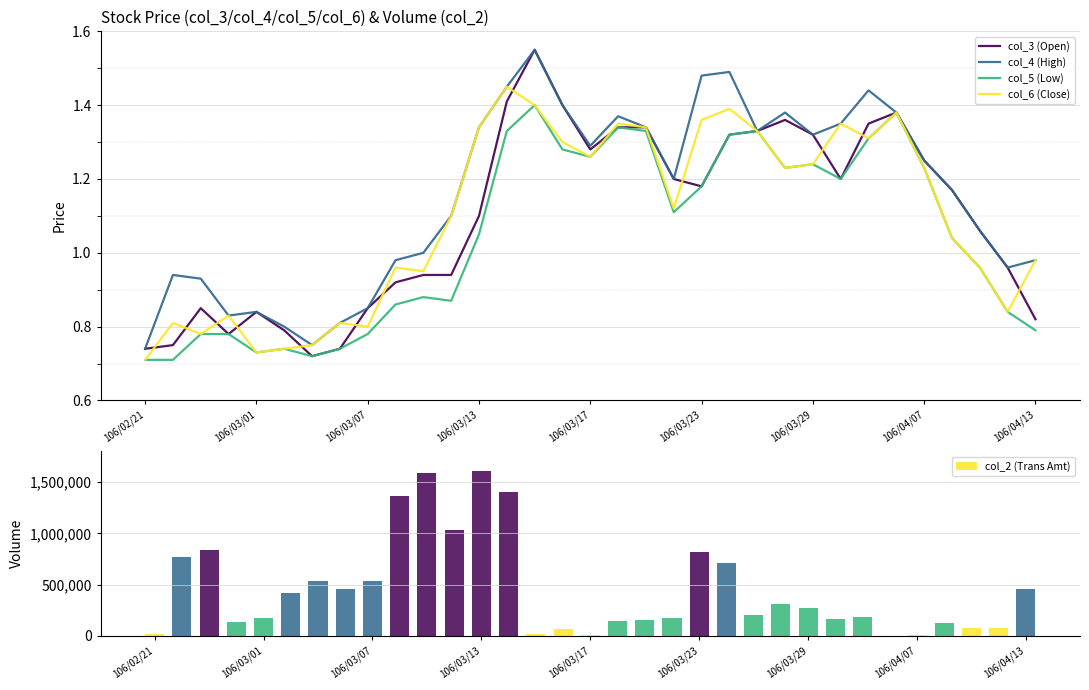

What are all the series names shown in the legend?

col_3 (Open), col_4 (High), col_5 (Low), col_6 (Close), col_2 (Trans Amt)